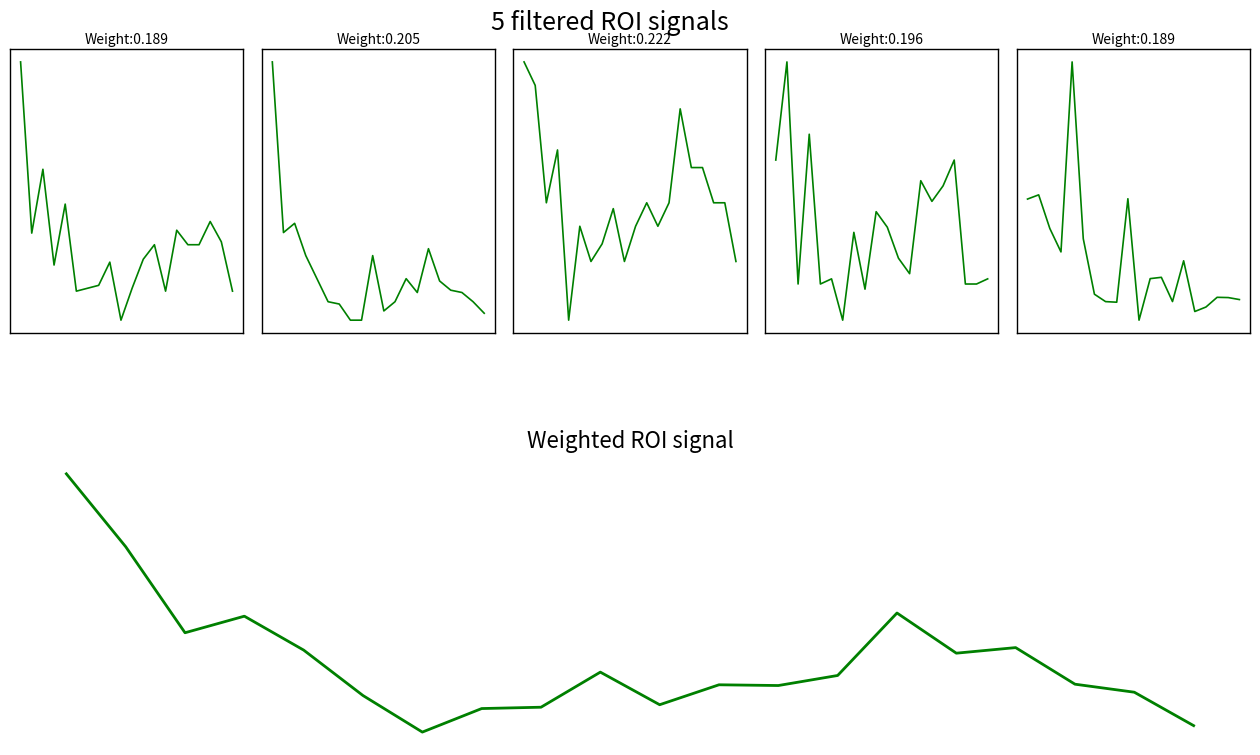

The Volume series shows 0.1 at 19. True or false?

False